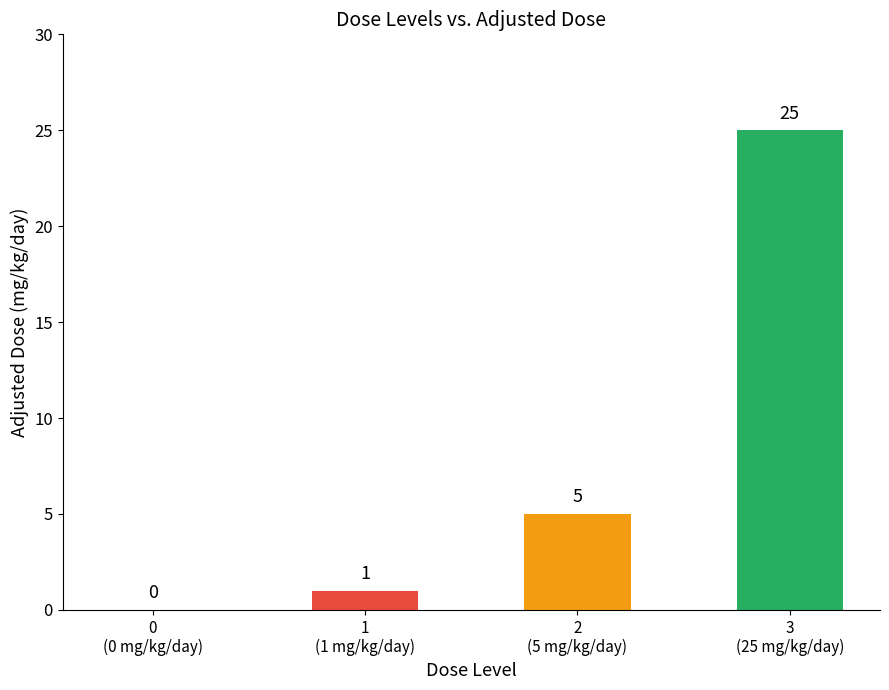

Count the number of data series in this chart.

1